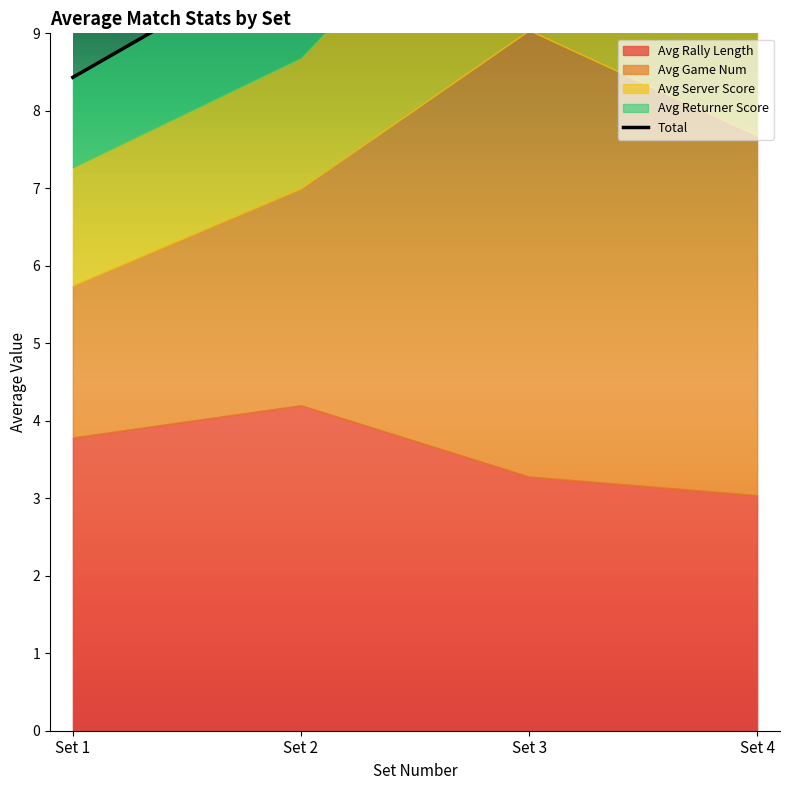

Reading left to right, list all the values displayed in this chart.

Set 1=8.4	Set 2=10.1	Set 3=14.2	Set 4=11.5